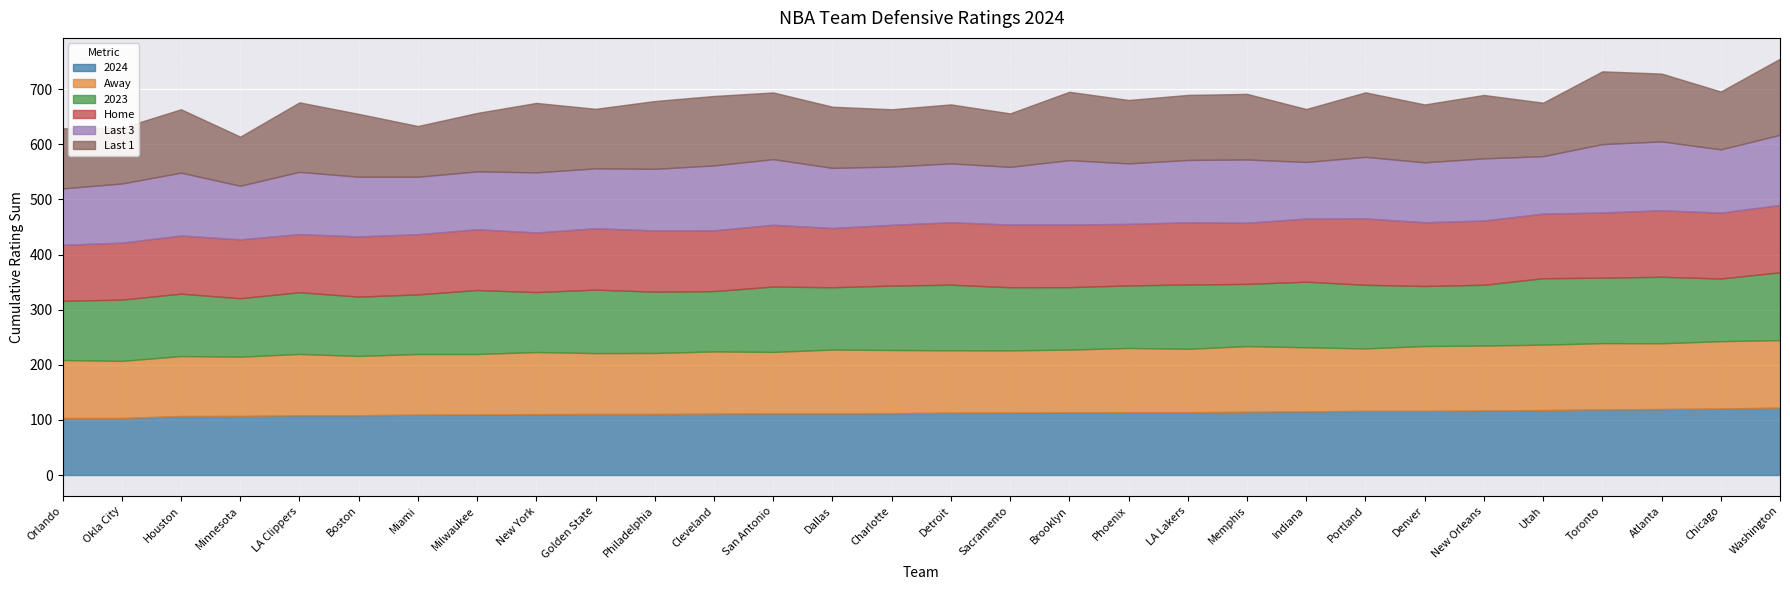

What is the difference between the maximum and minimum values in the 2023 series?

17.0